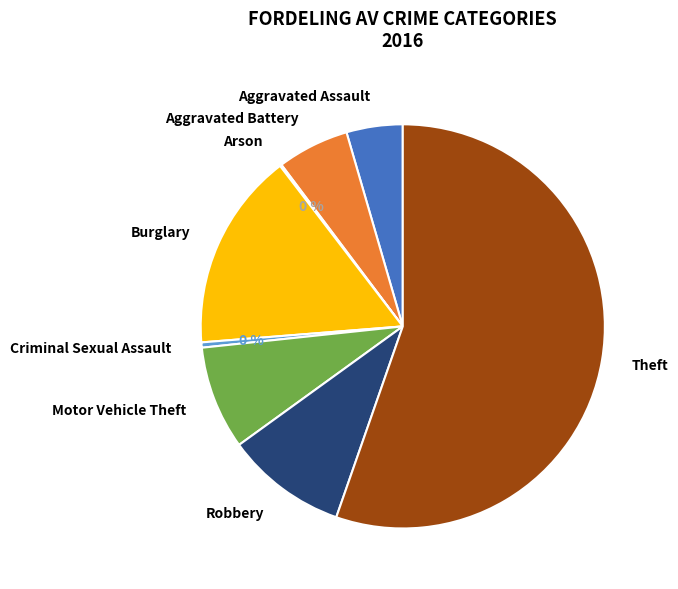

Is it true that Criminal Sexual Assault is 0% of the pie?

True